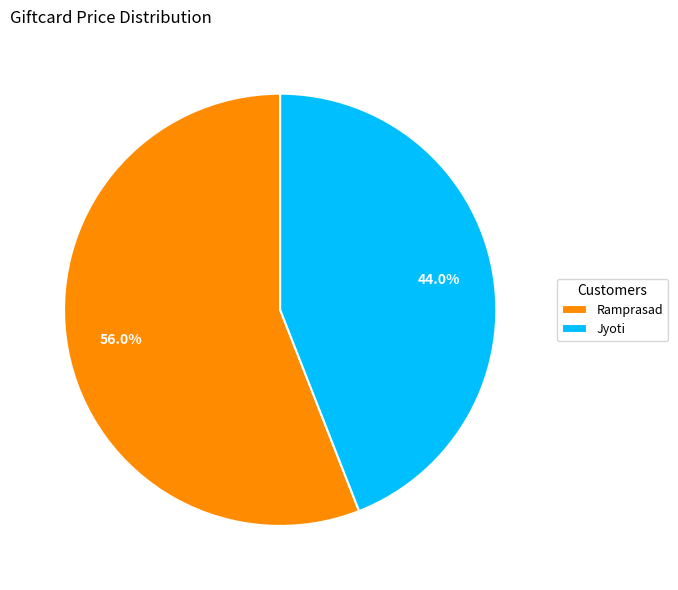

To the nearest percent, what is the difference between the largest and smallest slice percentages?

12%